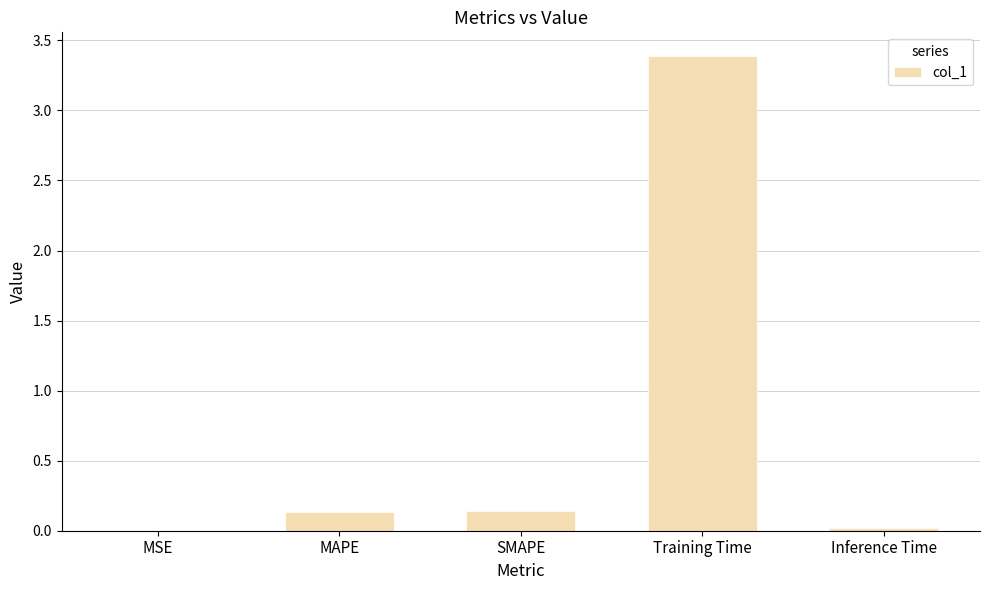

The value at SMAPE is 0.1. True or false?

True